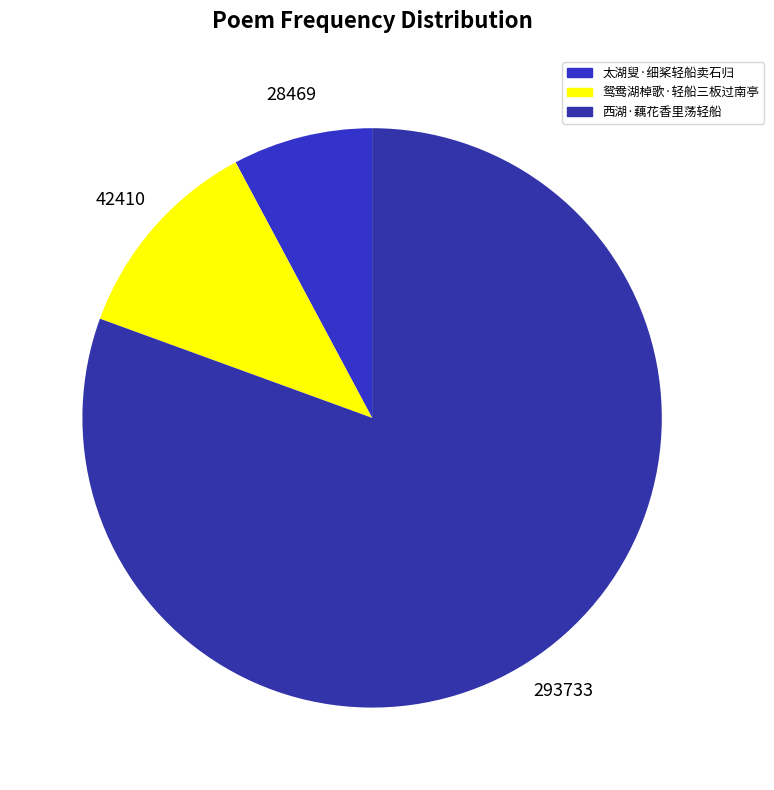

Count the number of slices in the pie.

3